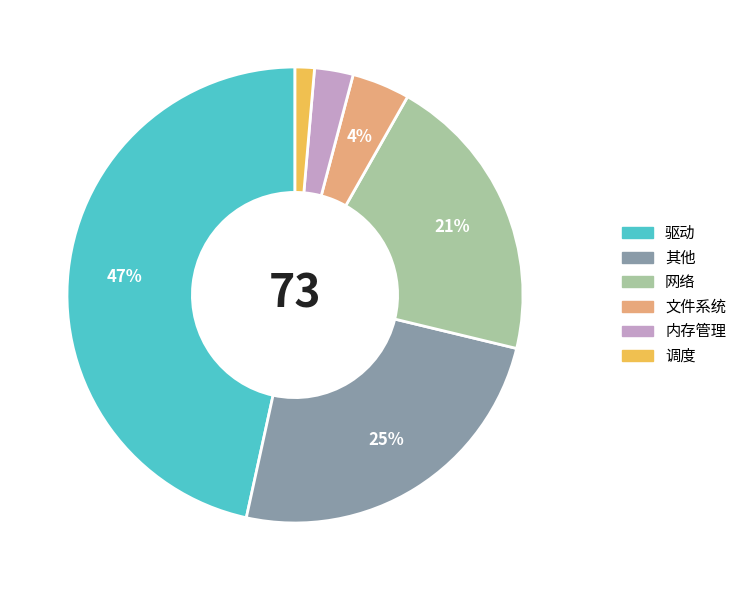

Rank the categories by value from lowest to highest.

调度, 内存管理, 文件系统, 网络, 其他, 驱动